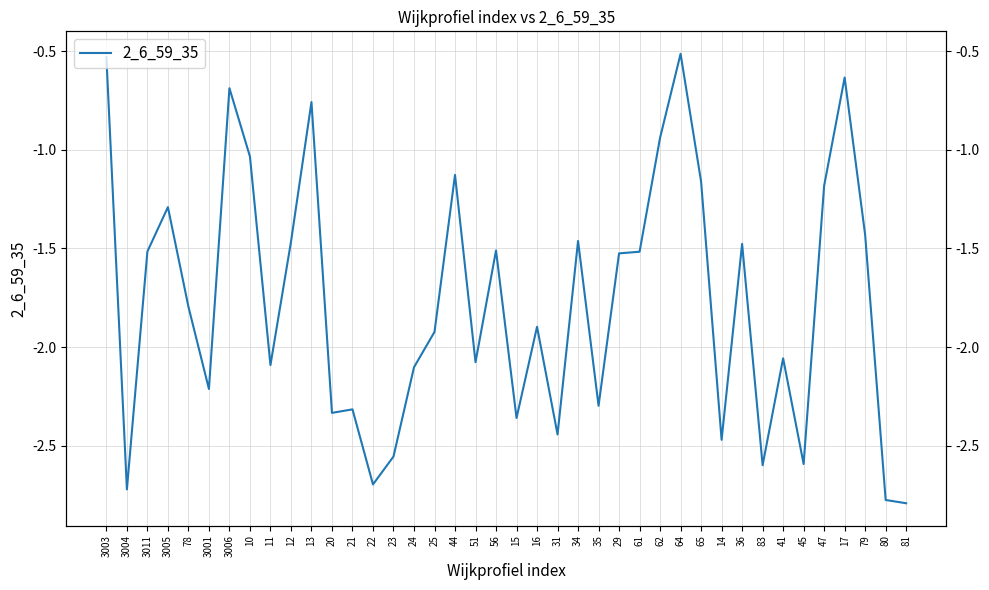

Reading left to right, what are all the values shown in this chart?

3003=-0.5	3004=-2.7	3011=-1.5	3005=-1.3	78=-1.8	3001=-2.2	3006=-0.7	10=-1.0	11=-2.1	12=-1.5	13=-0.8	20=-2.3	21=-2.3	22=-2.7	23=-2.6	24=-2.1	25=-1.9	44=-1.1	51=-2.1	56=-1.5	15=-2.4	16=-1.9	31=-2.4	34=-1.5	35=-2.3	29=-1.5	61=-1.5	62=-0.9	64=-0.5	65=-1.2	14=-2.5	36=-1.5	83=-2.6	41=-2.1	45=-2.6	47=-1.2	17=-0.6	79=-1.4	80=-2.8	81=-2.8